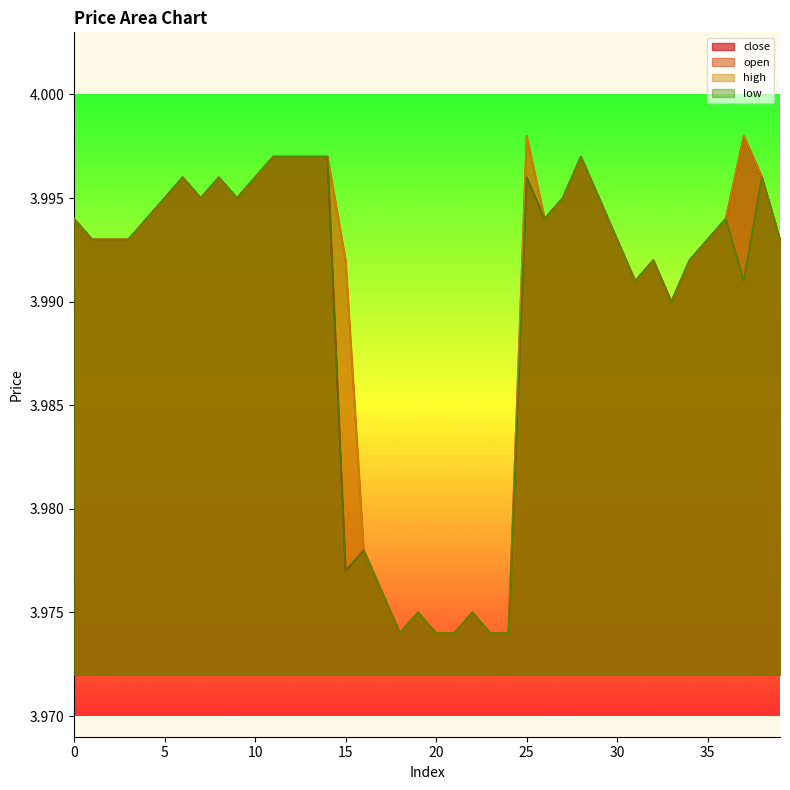

At 27, list the series in order from smallest to largest.

close, open, high, low